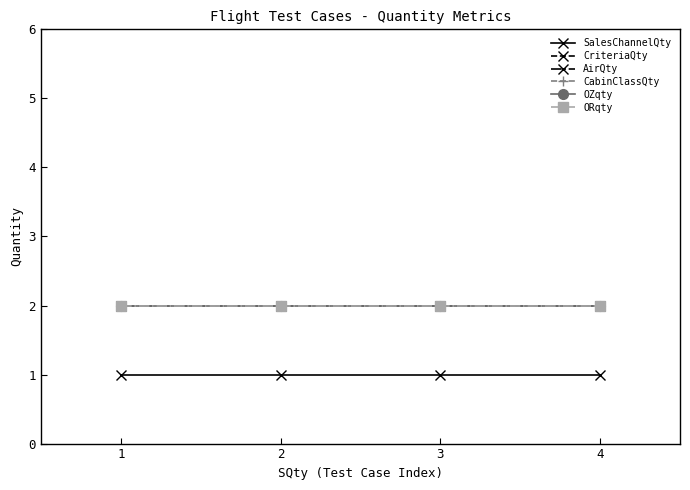

True or false: CabinClassQty and OZqty cross at least once.

False